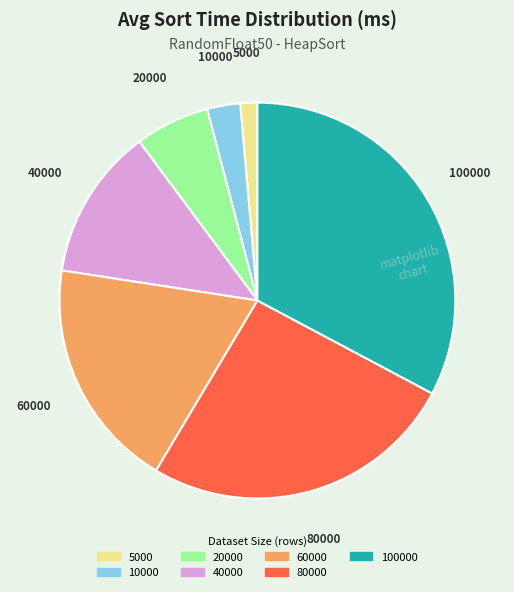

Is there a majority slice in this chart?

No